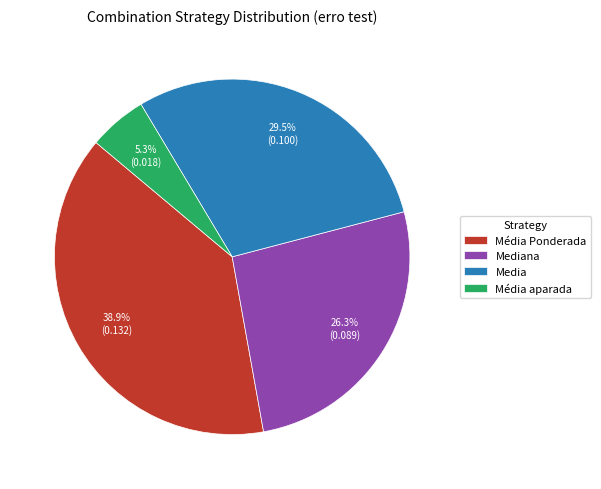

How many segments does this pie chart have?

4